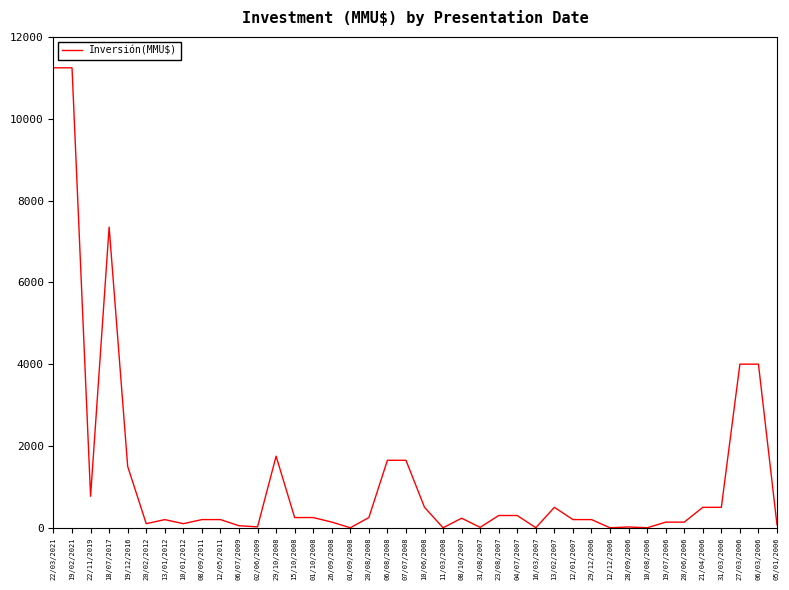

What is the maximum value shown in the chart?

11244